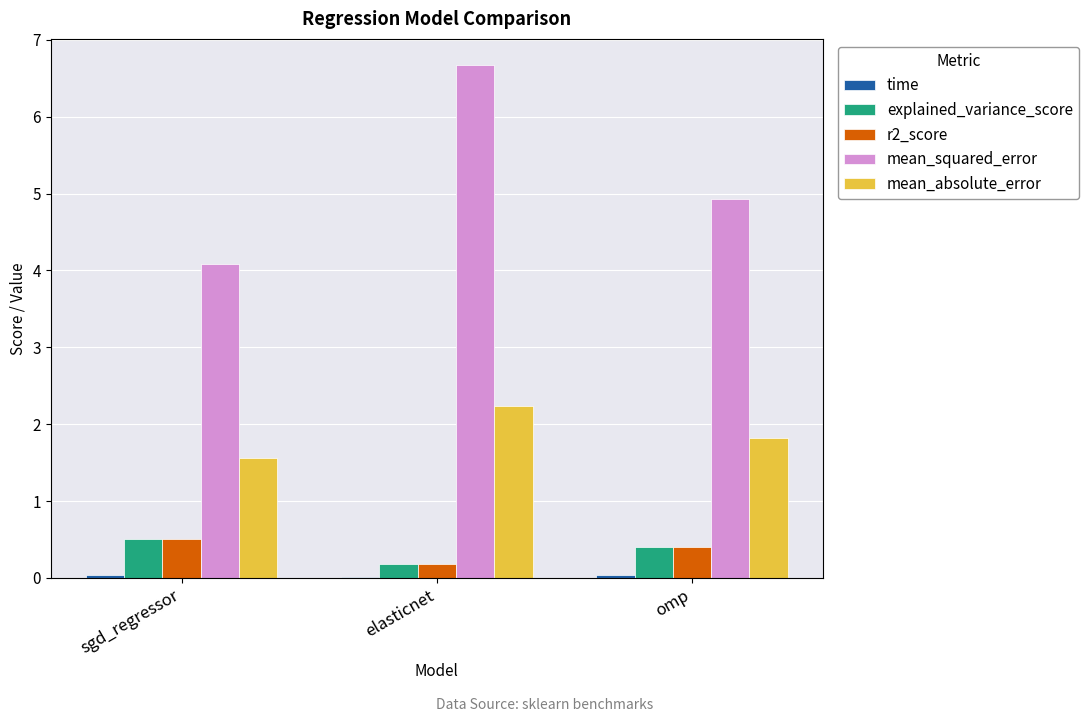

What is the highest value of the r2_score series?

0.5